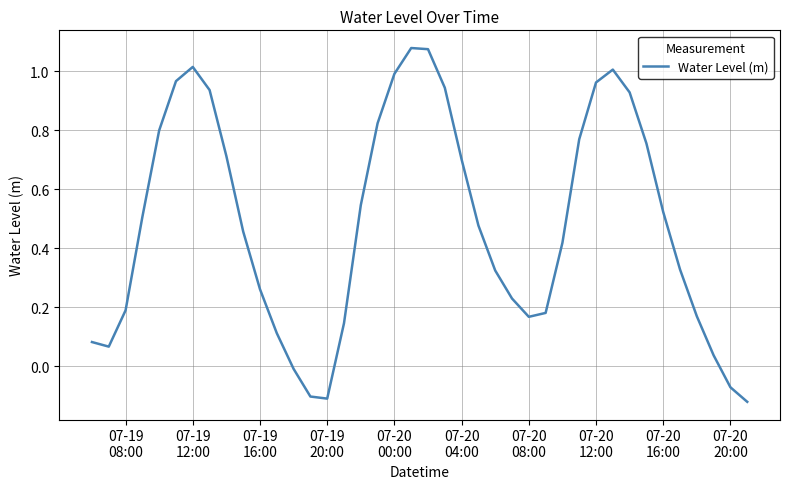

What is the difference between the maximum and minimum values?

1.2